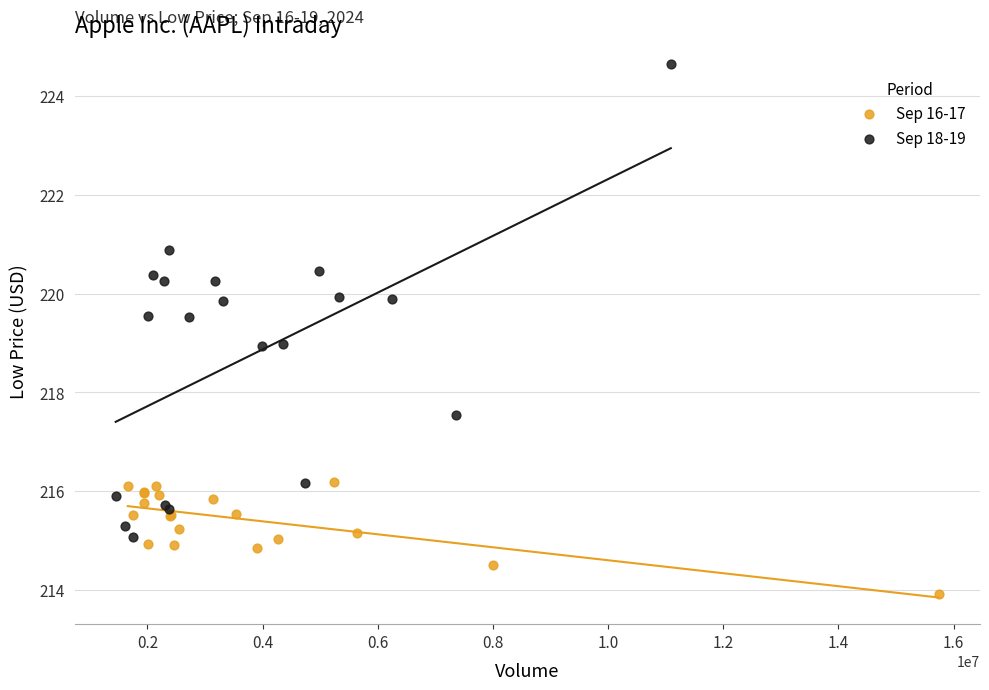

Which series has the largest Y range (max minus min)?

Sep 18-19